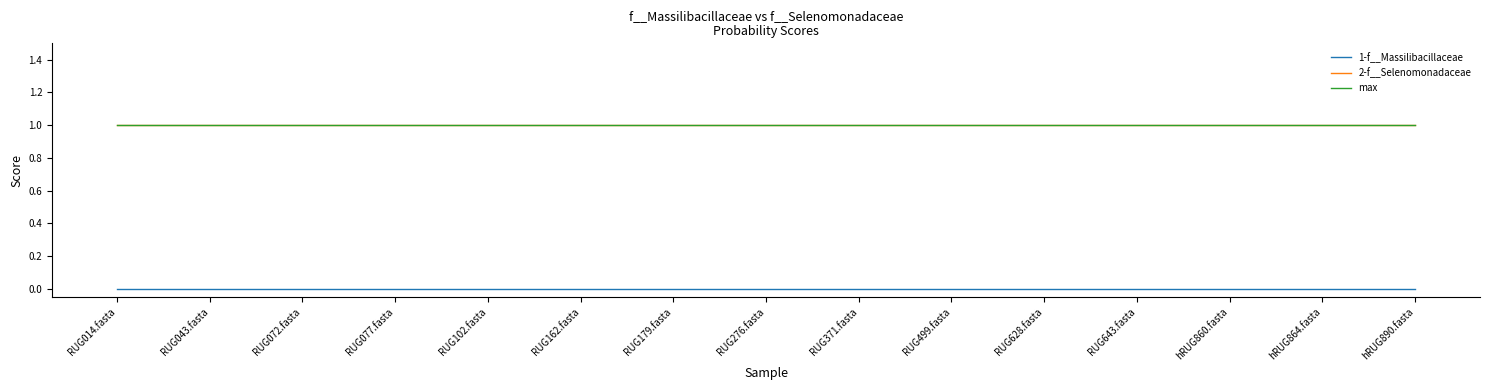

At RUG014.fasta, list the series in order from smallest to largest.

1-f__Massilibacillaceae, 2-f__Selenomonadaceae, max